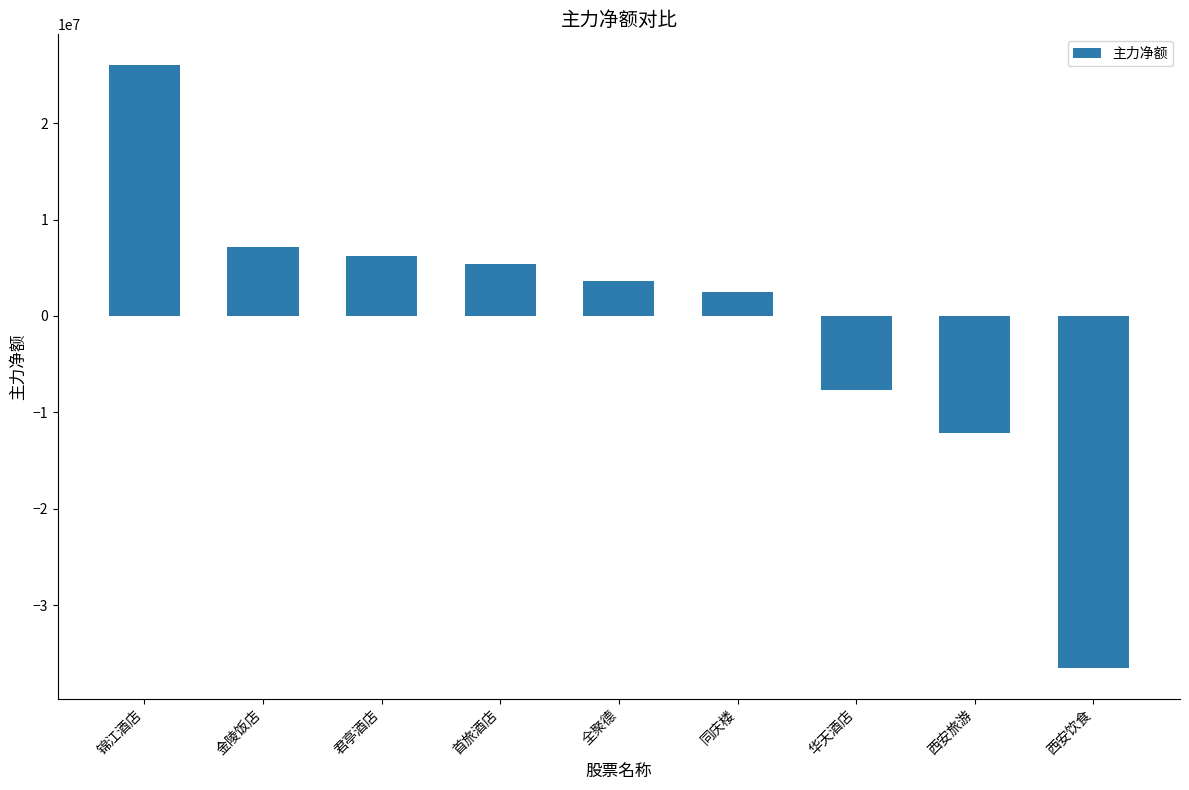

What is the label of the 3rd bar from the right?

华天酒店